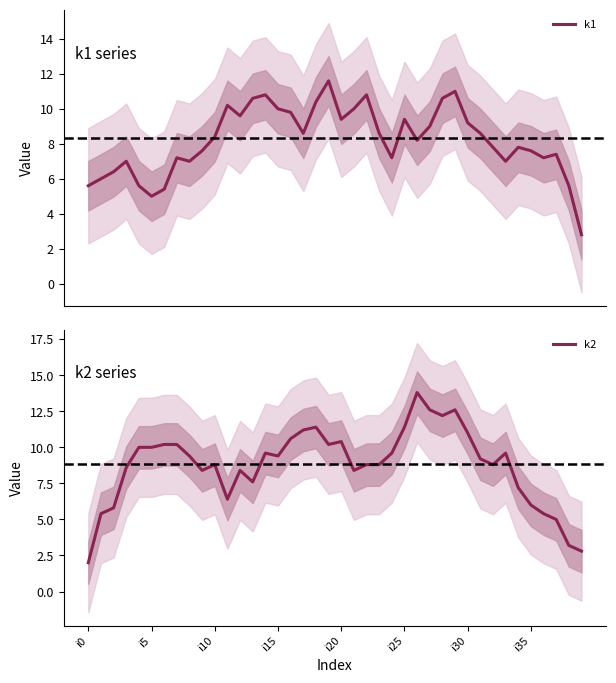

Where is k1 nearest to the value 7?

33